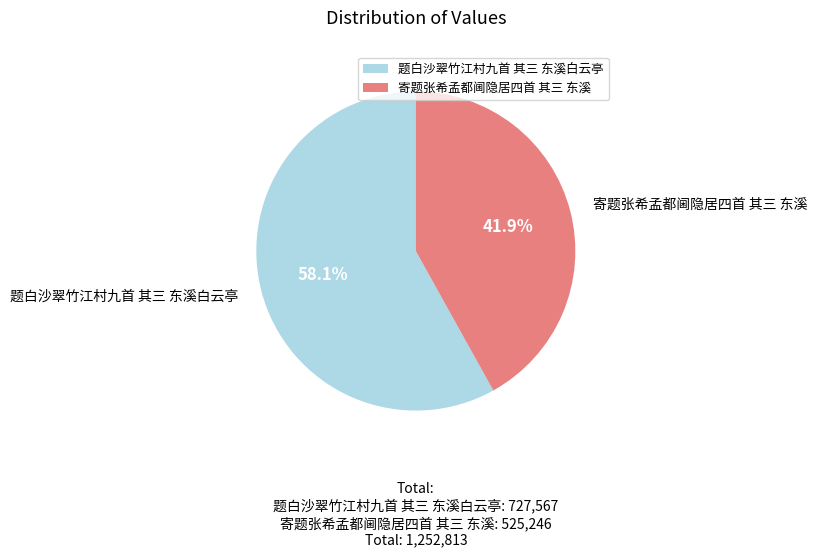

How many slices are in this pie chart?

2